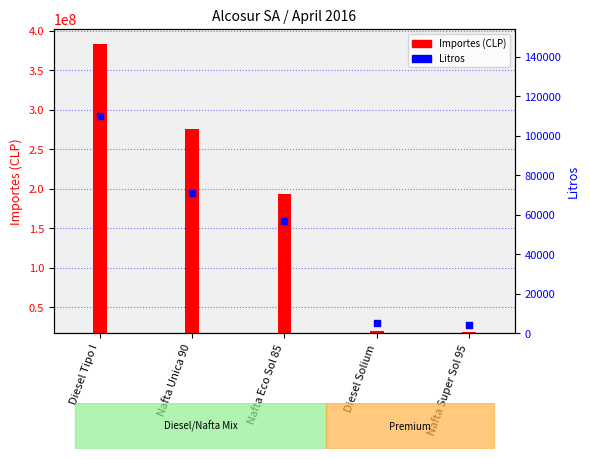

Which has a higher value, Nafta Super Sol 95 or Nafta Unica 90?

Nafta Unica 90